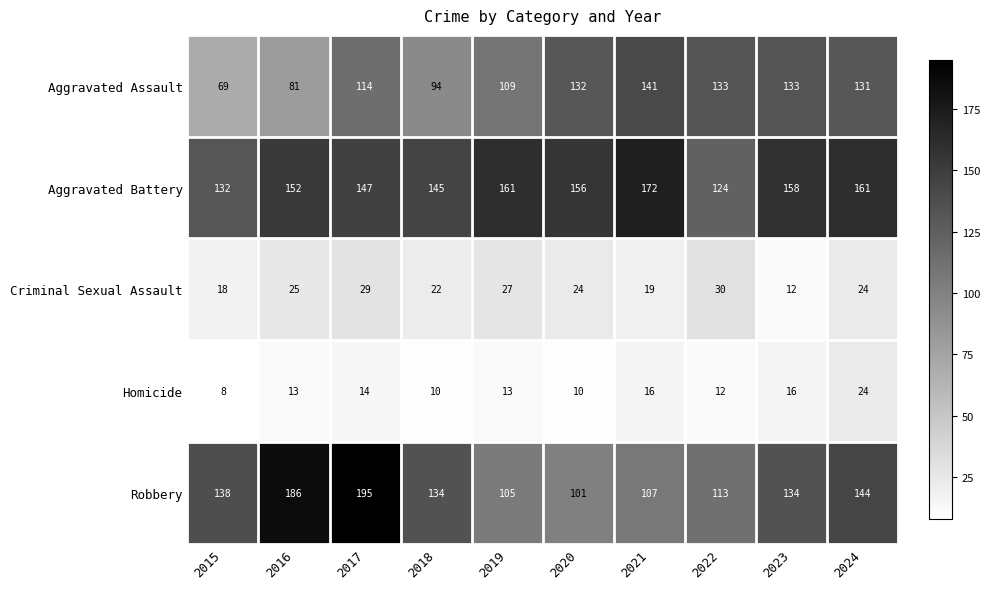

Which series has the largest range (max minus min)?

Robbery